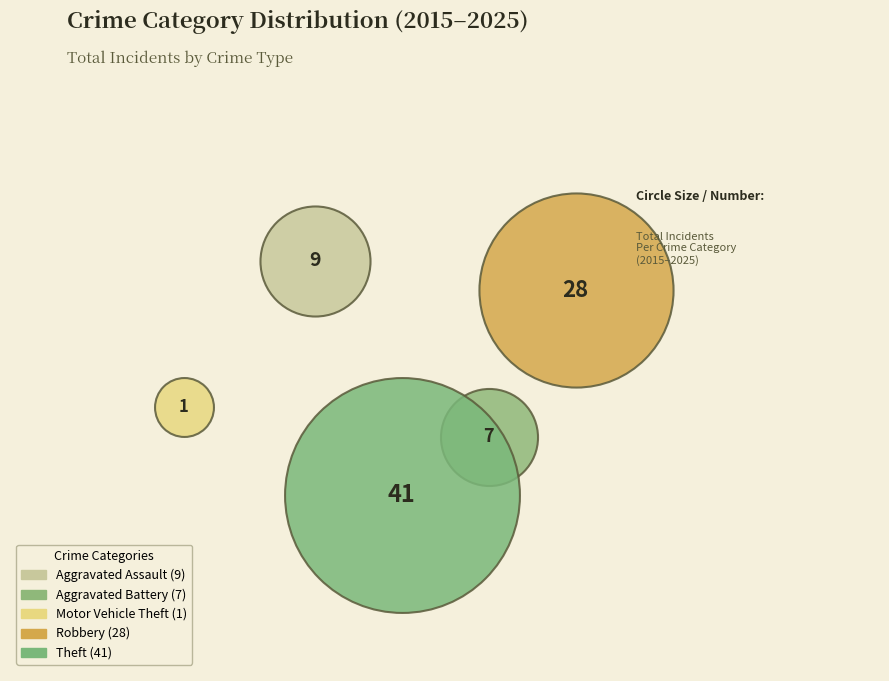

Is it true that Aggravated Battery is 8% of the pie?

True